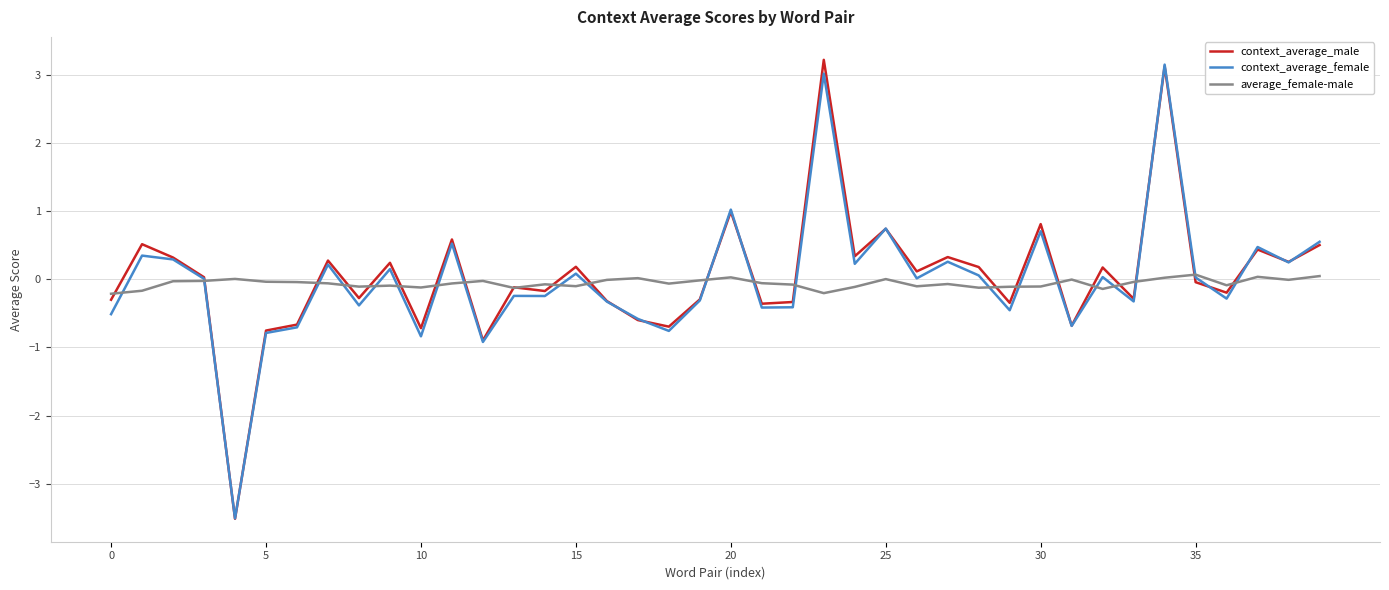

What is the maximum value for context_average_male?

3.2